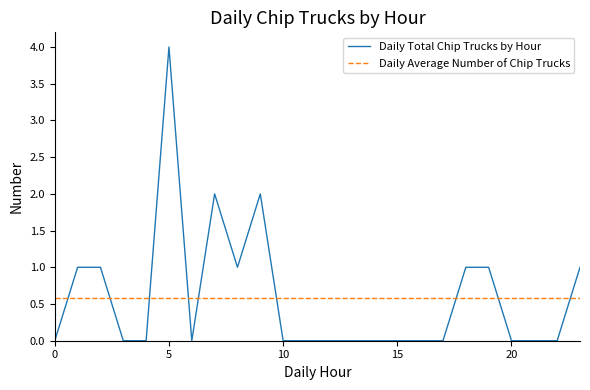

Is this an area chart (filled region under the line)?

No